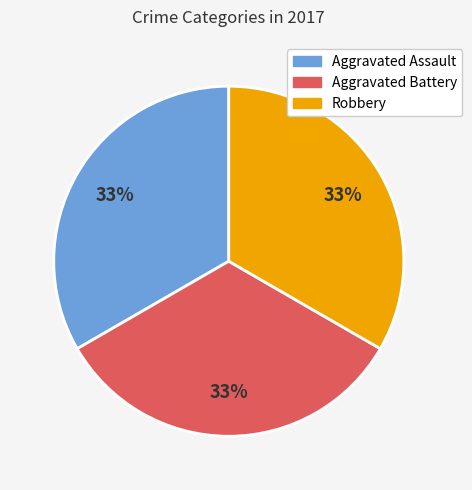

Is there any slice that represents more than half of the pie?

No